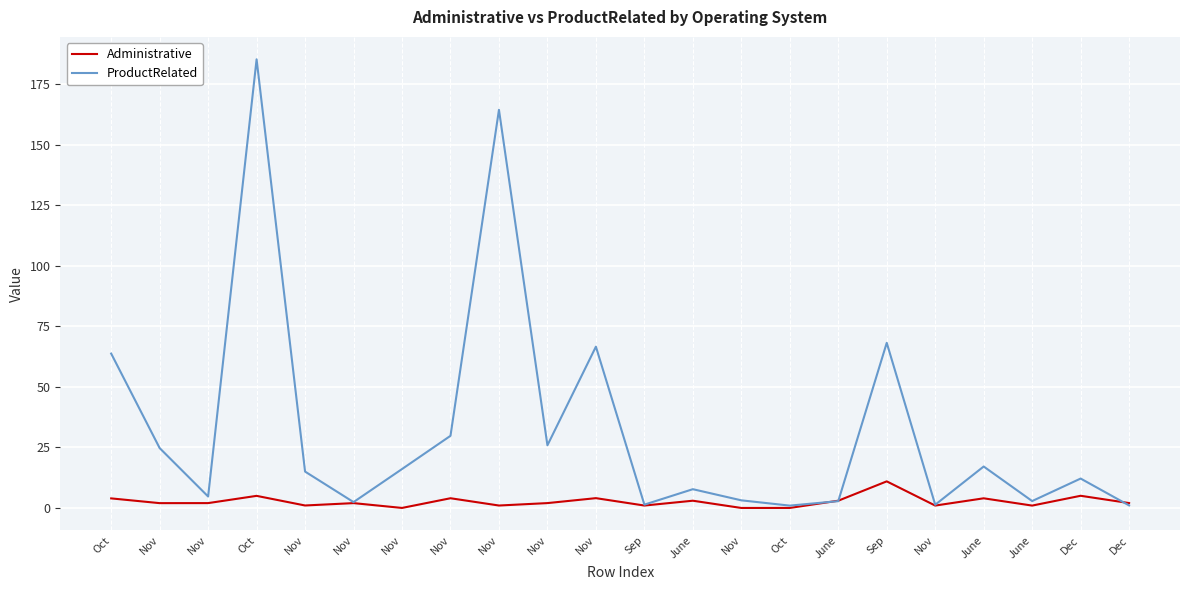

How many lines are shown in the chart?

2